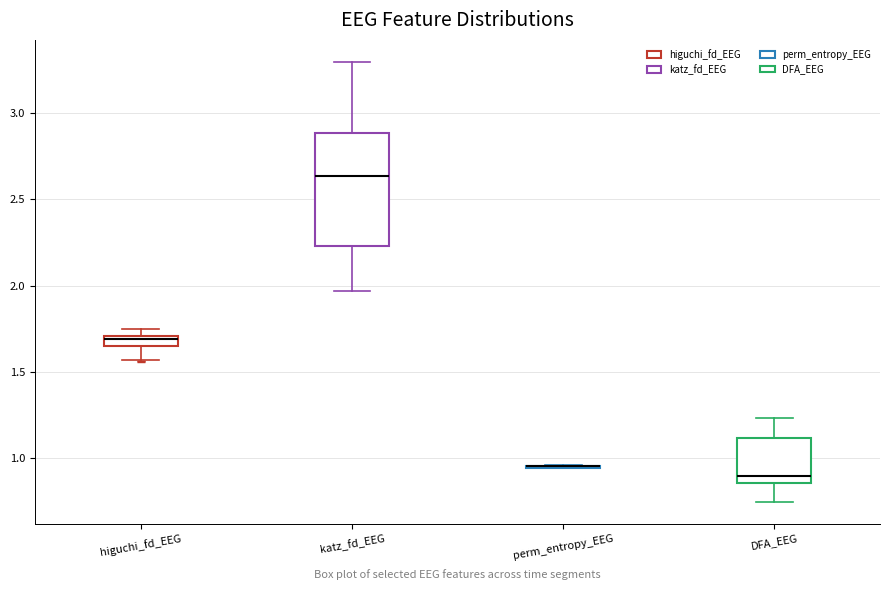

Comparing the boxes themselves (not the whiskers), which one is the tallest?

katz_fd_EEG